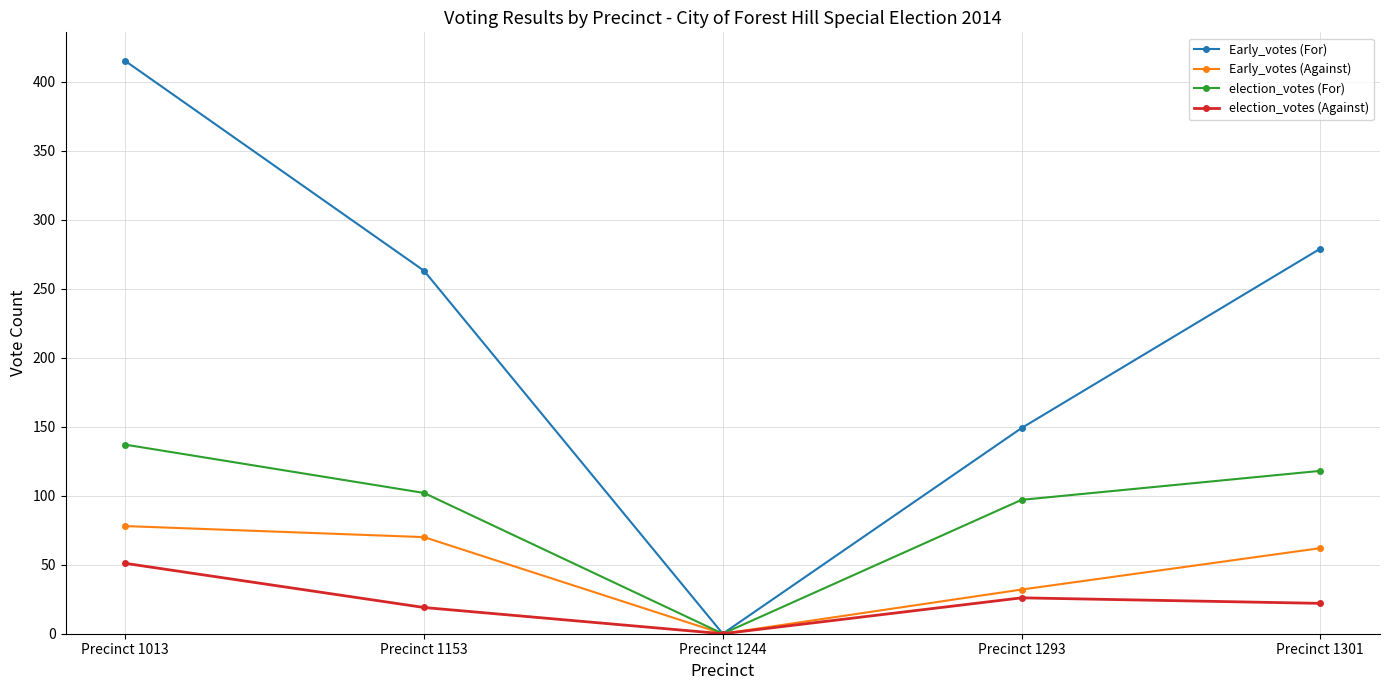

True or false: election_votes (For) has a value of 137 at Precinct 1013.

True